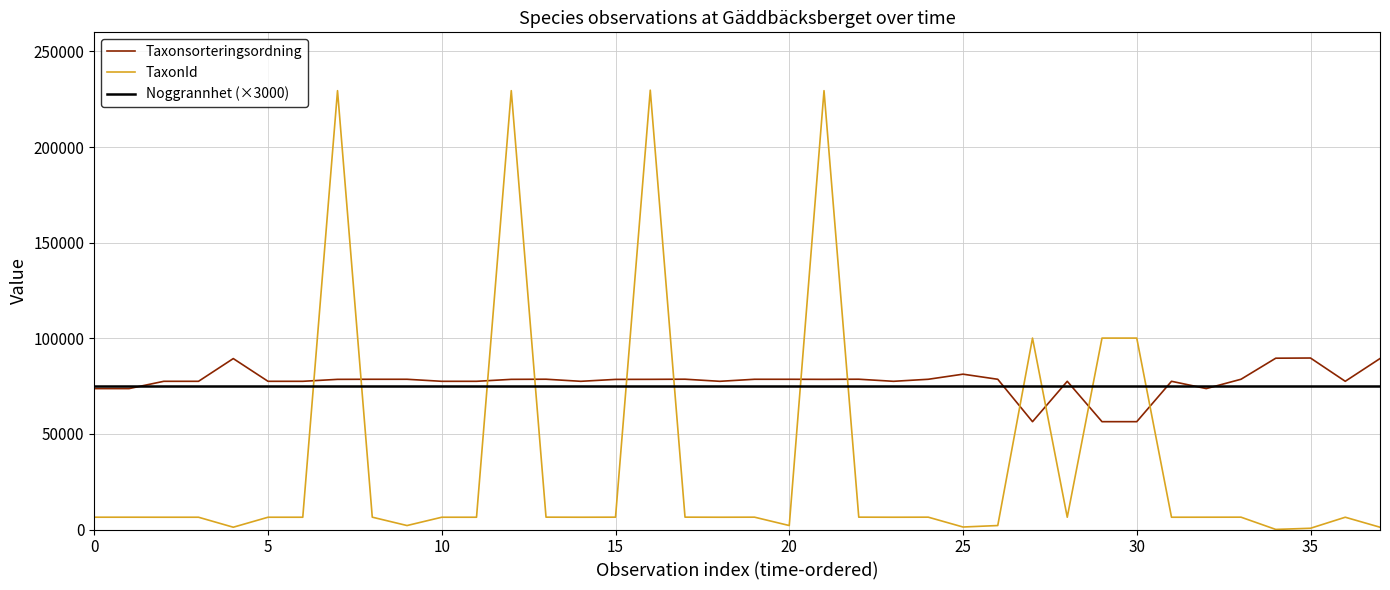

How many lines are shown in the chart?

3